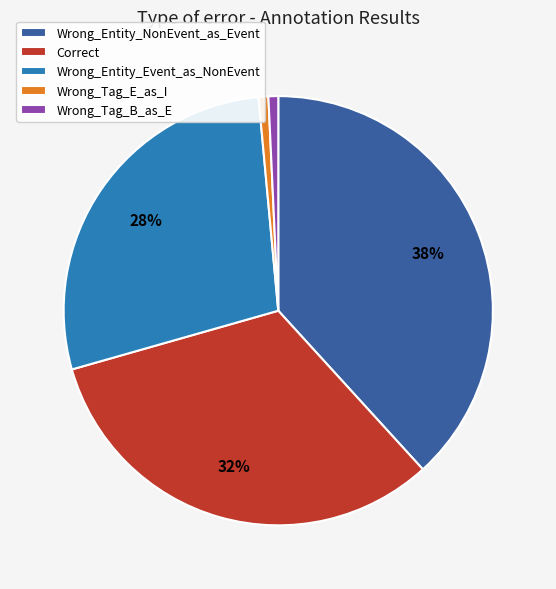

Which category has the biggest portion of the pie?

Wrong_Entity_NonEvent_as_Event